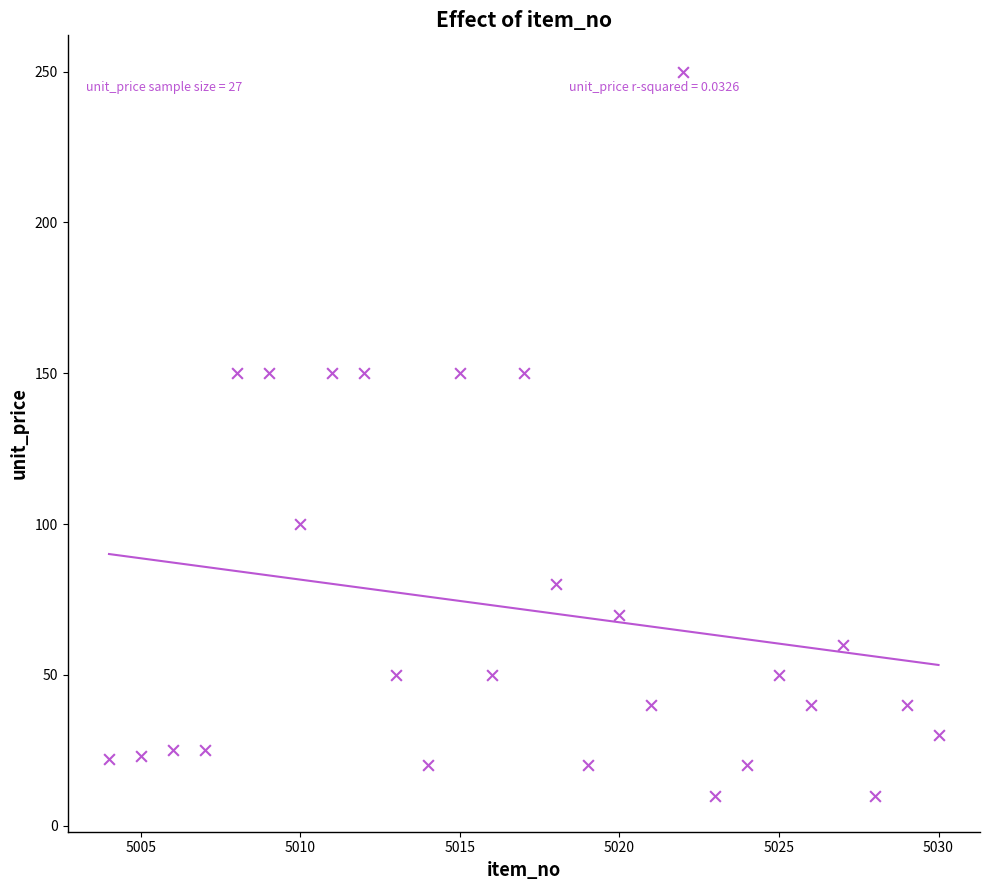

What is the range of Y values (max minus min)?

240